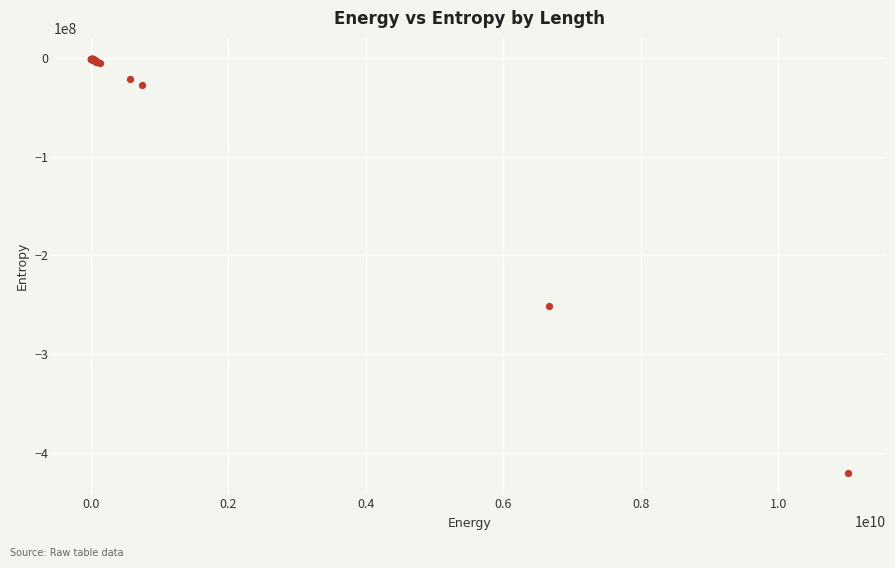

What Y value in the scatter plot is closest to -210422307?

-250913024.7